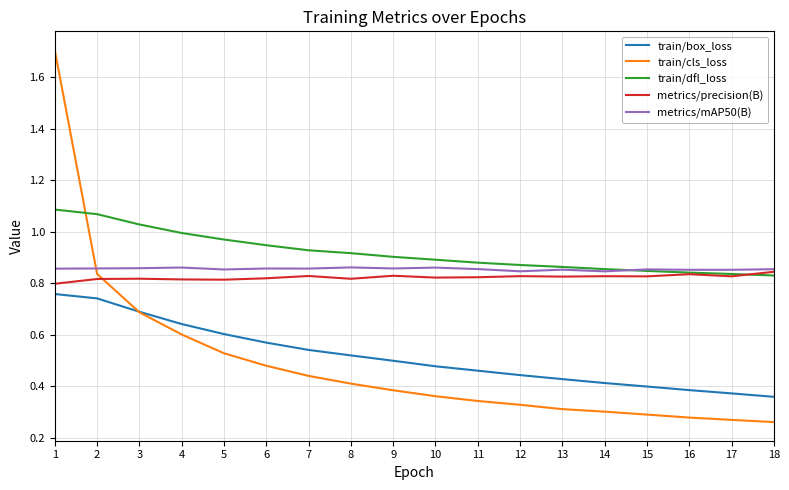

Which series has the largest range (max minus min)?

train/cls_loss